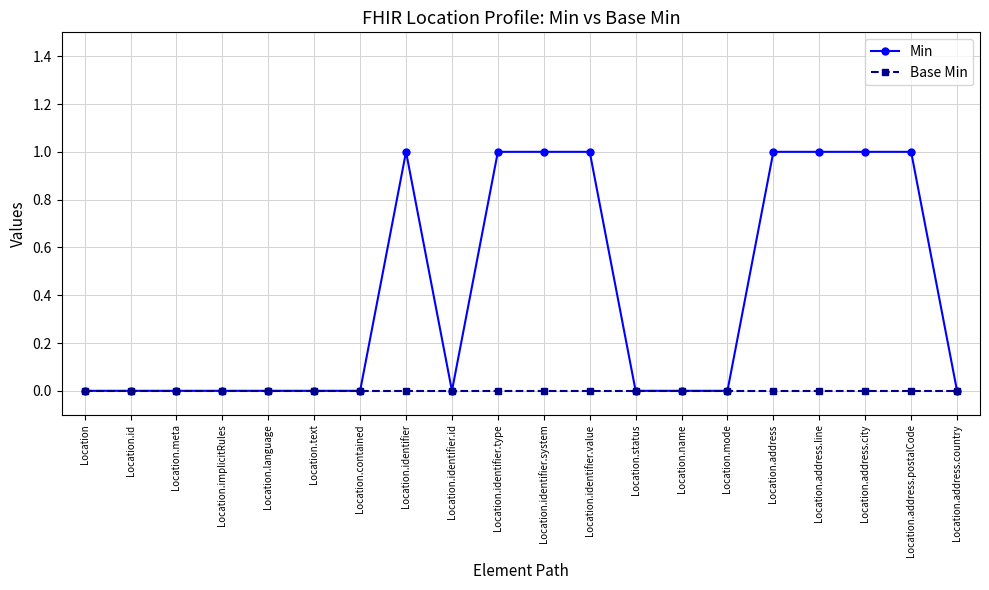

What are all the series names shown in the legend?

Min, Base Min